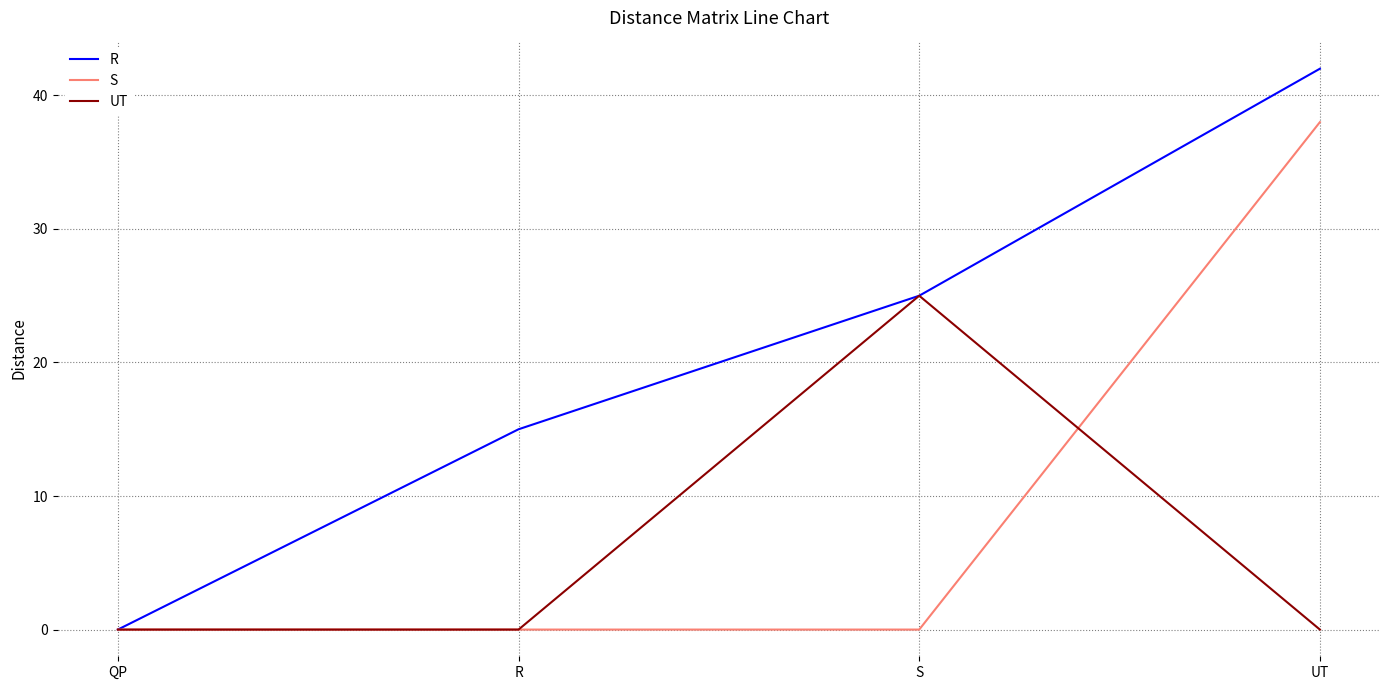

The value of R at UT is 18. True or false?

False